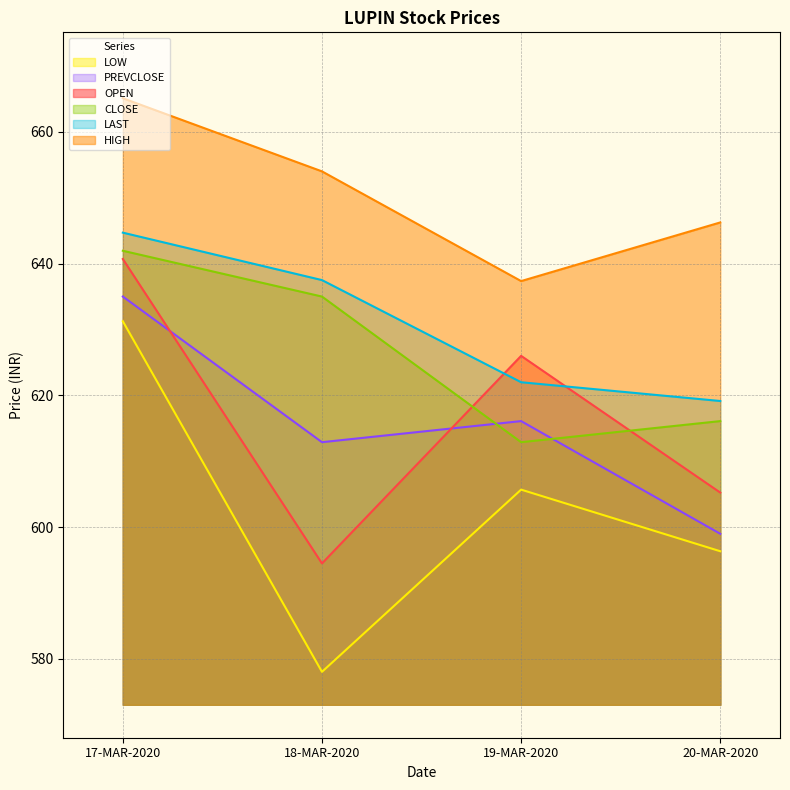

How many data points in PREVCLOSE are less than 616?

2